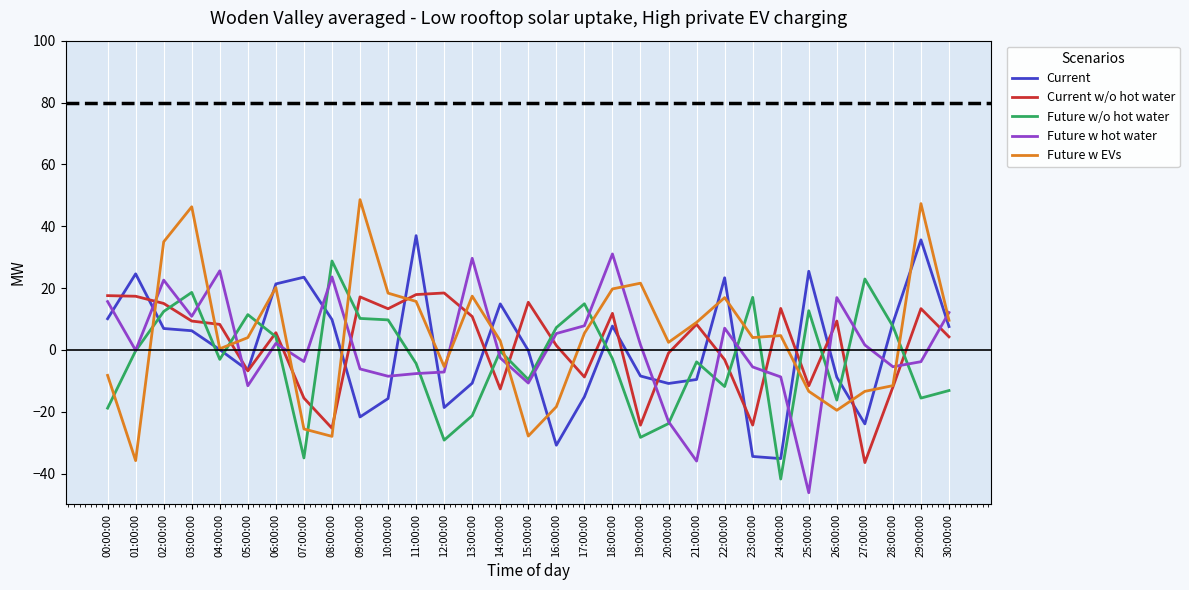

How many values in Current w/o hot water are above zero?

19